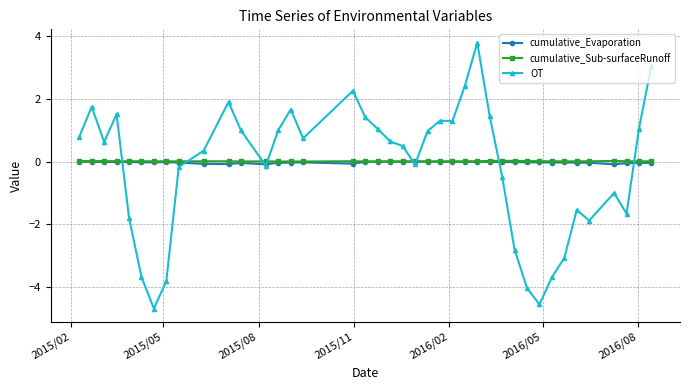

What is the highest value of the OT series?

3.8